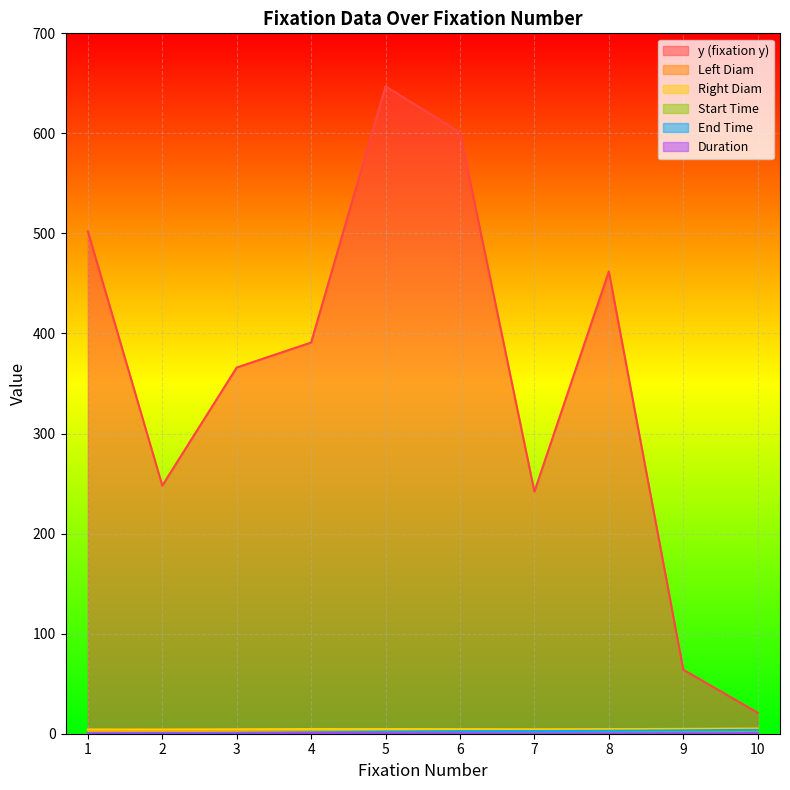

What is the value of the Right Diam point at the 1st from the left?

4.2